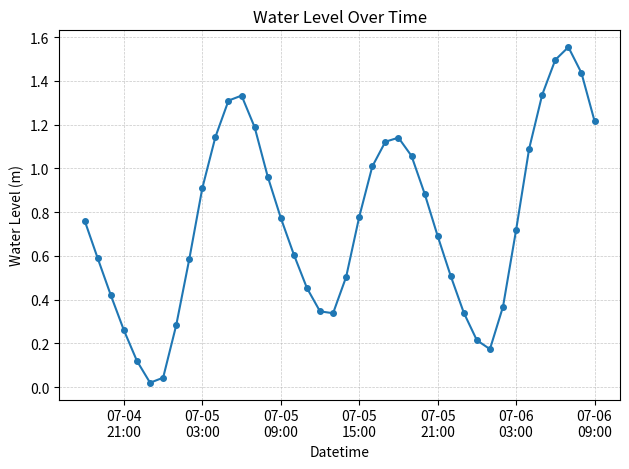

What is the difference between the second highest and minimum values?

1.5